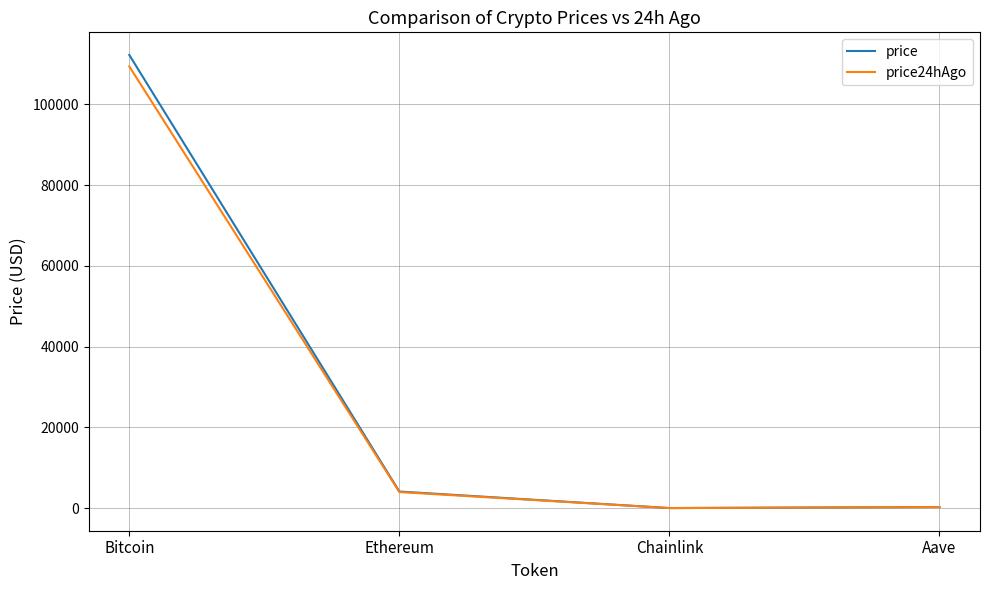

What is the difference between the price24hAgo values at Ethereum and Bitcoin?

105447.2